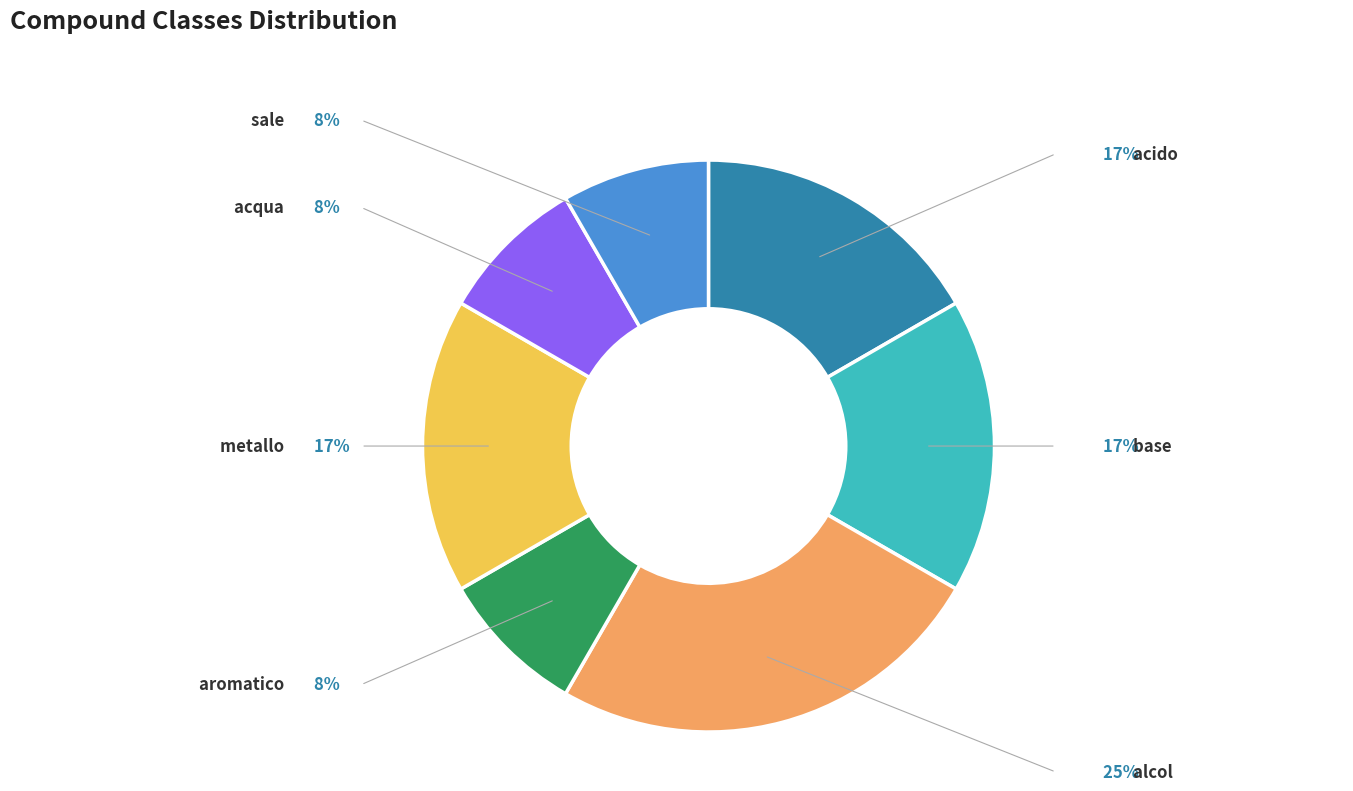

Does any single category account for the majority?

No